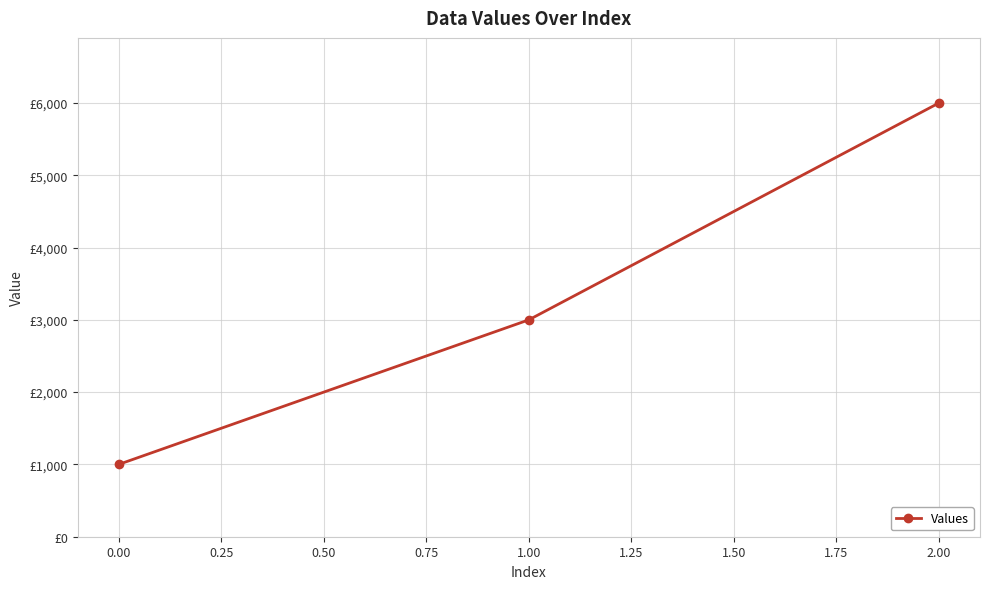

What is the smallest value displayed?

1000